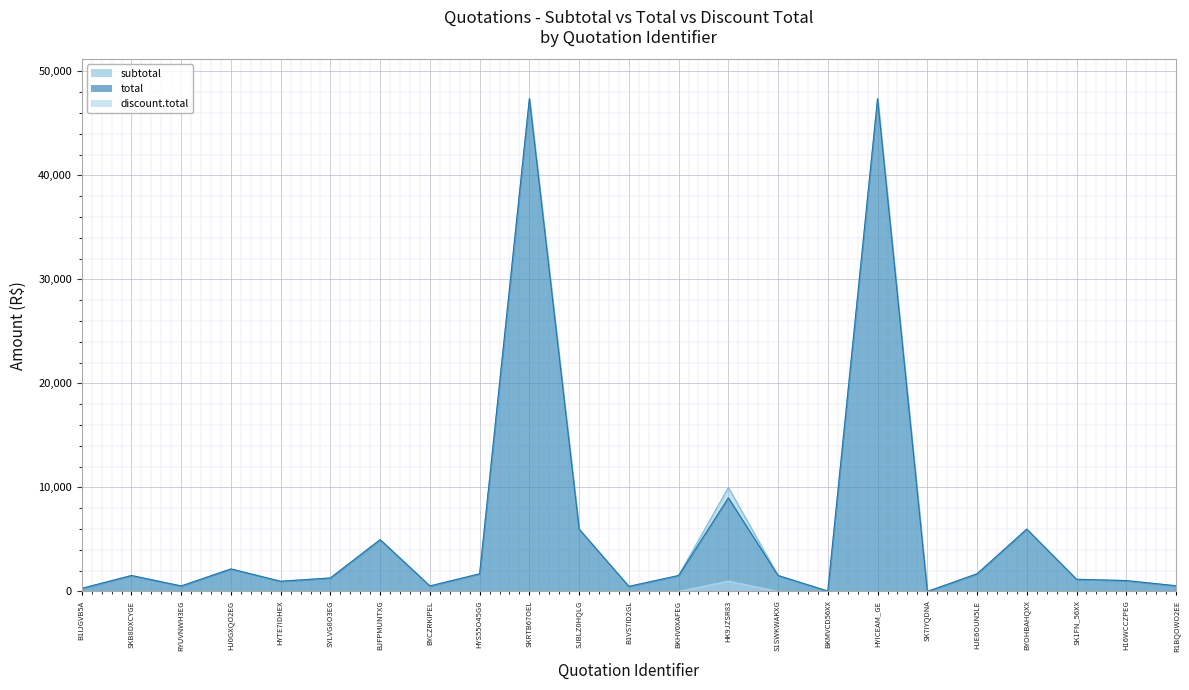

Is the value of discount.total at BJFPMUNTXG greater than the value of subtotal at SK1FN_56XX?

No